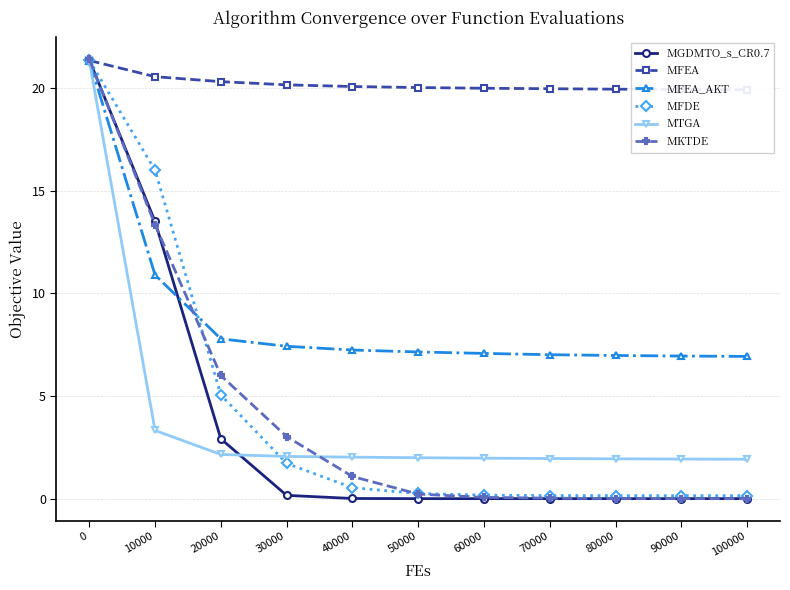

Rank the series by their maximum value, from lowest to highest.

MFEA_AKT, MFEA, MTGA, MFDE, MGDMTO_s_CR0.7, MKTDE